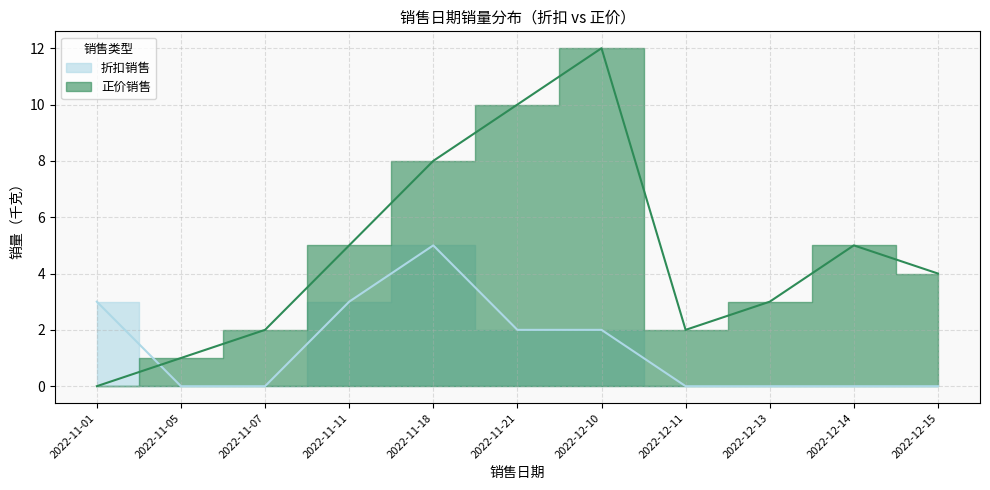

At which label does 正价销售 first exceed 4?

2022-11-11